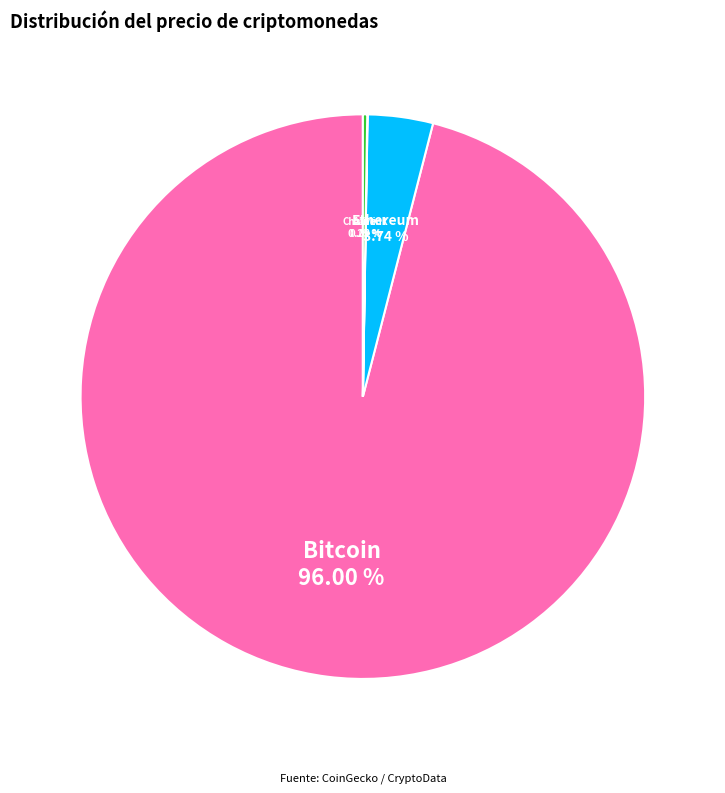

Does any single category account for the majority?

Yes